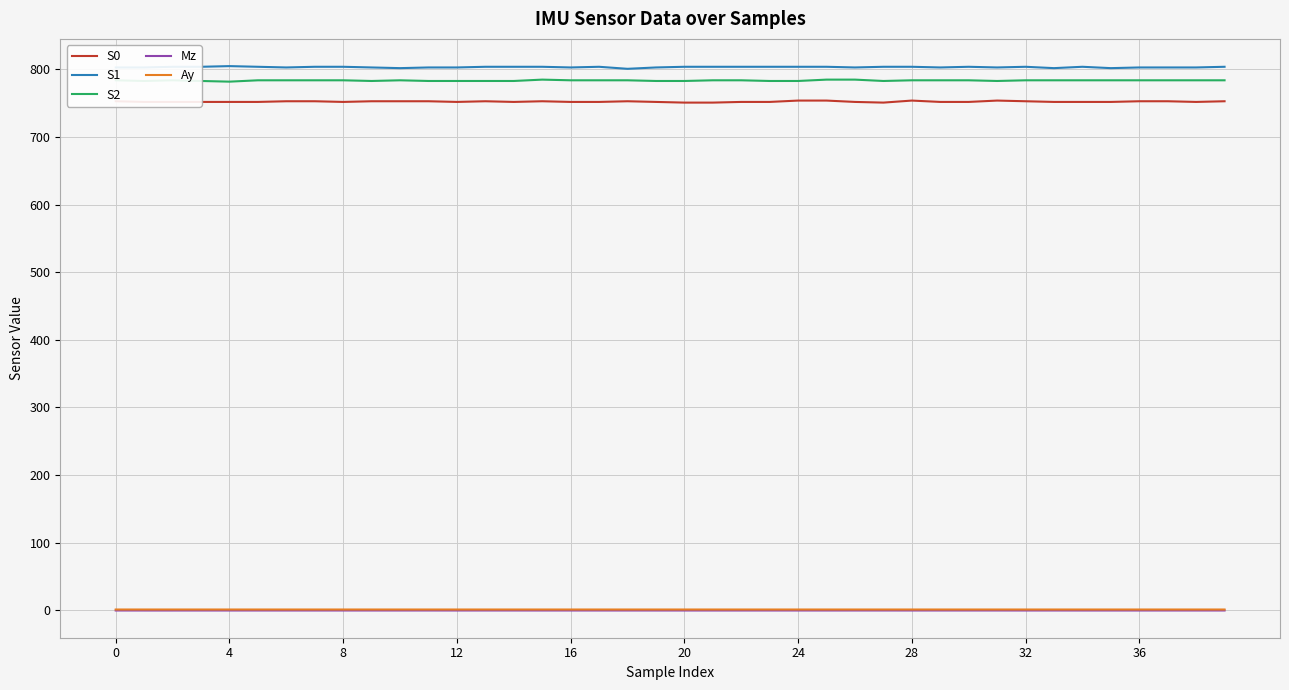

What is the lowest value of the S0 series?

751.0